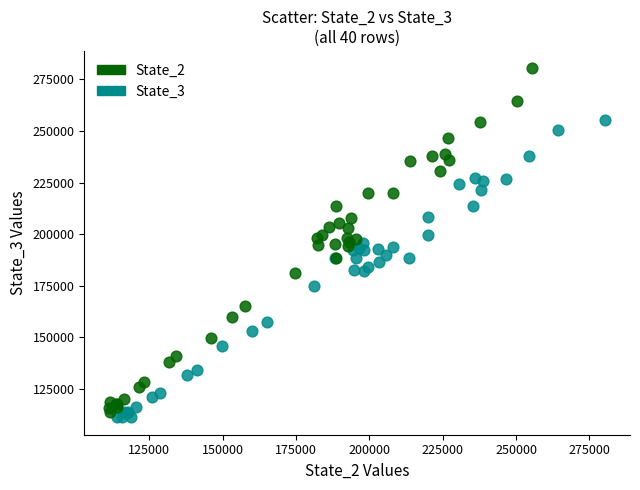

Which series has the largest Y range (max minus min)?

State_2